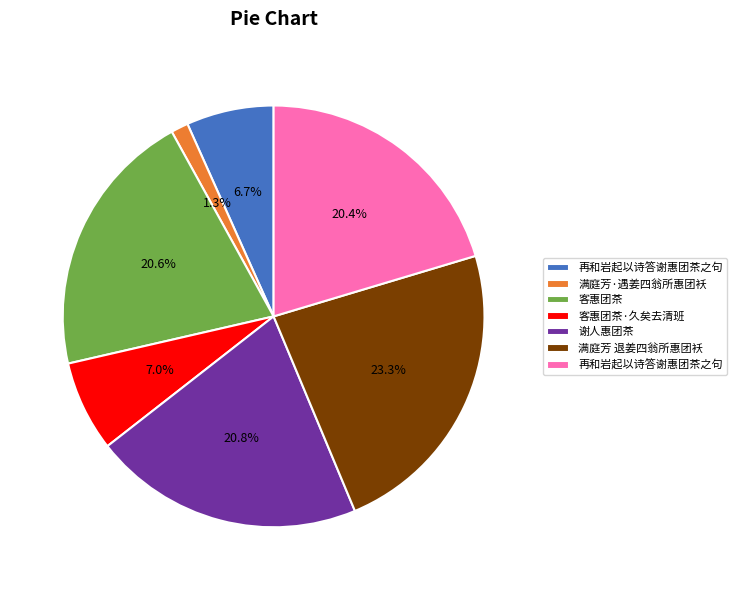

How many slices are in this pie chart?

7